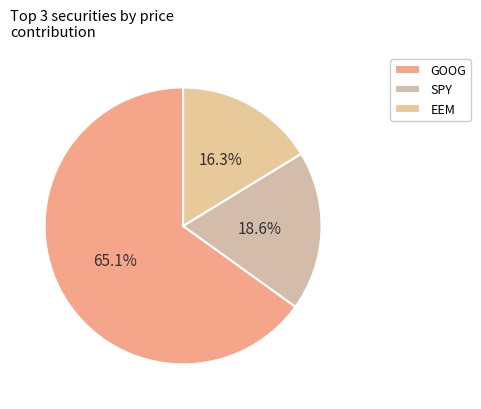

Which slice is the largest?

GOOG